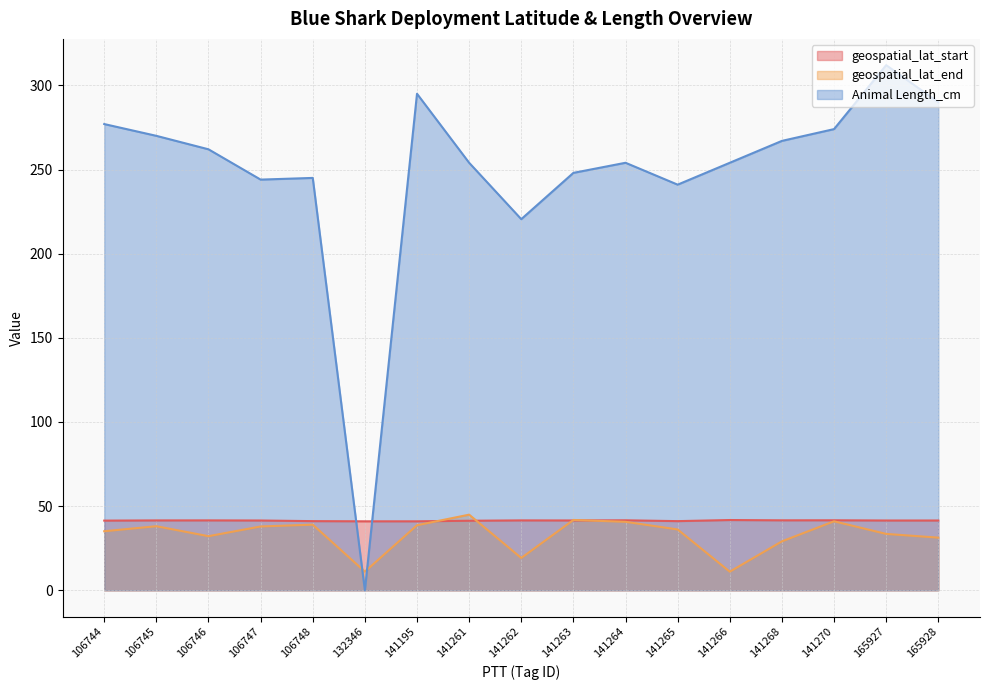

Is the value of geospatial_lat_start at 106745 greater than the value of Animal Length_cm at 106746?

No